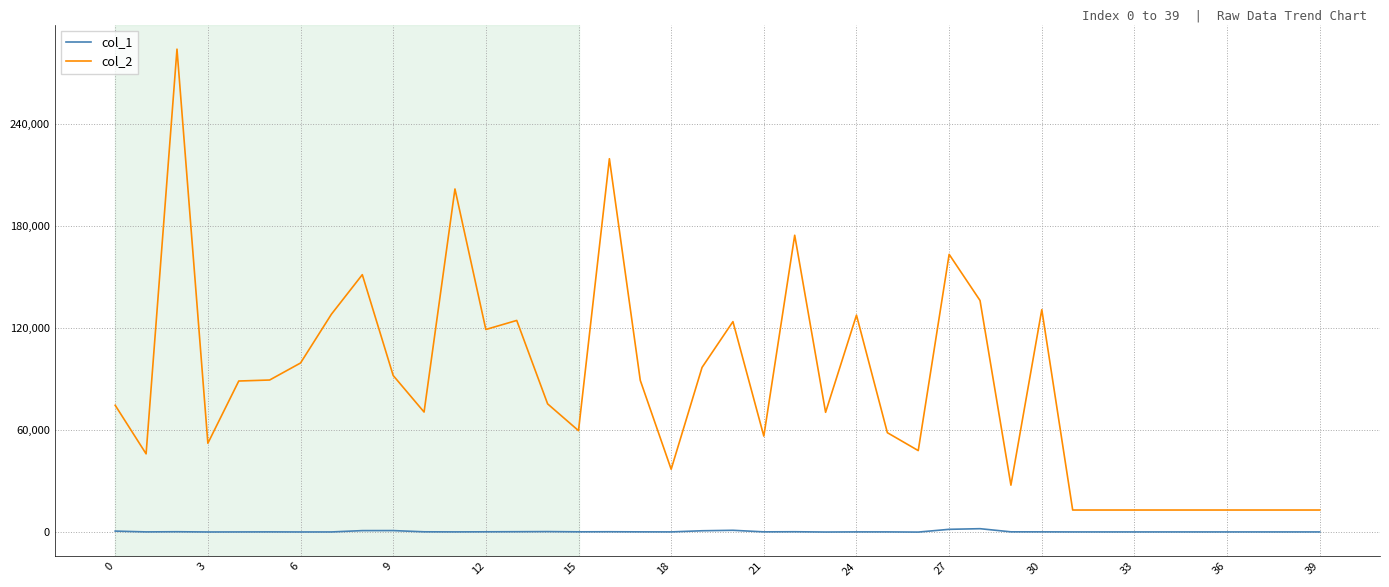

Which series has the largest range (max minus min)?

col_2